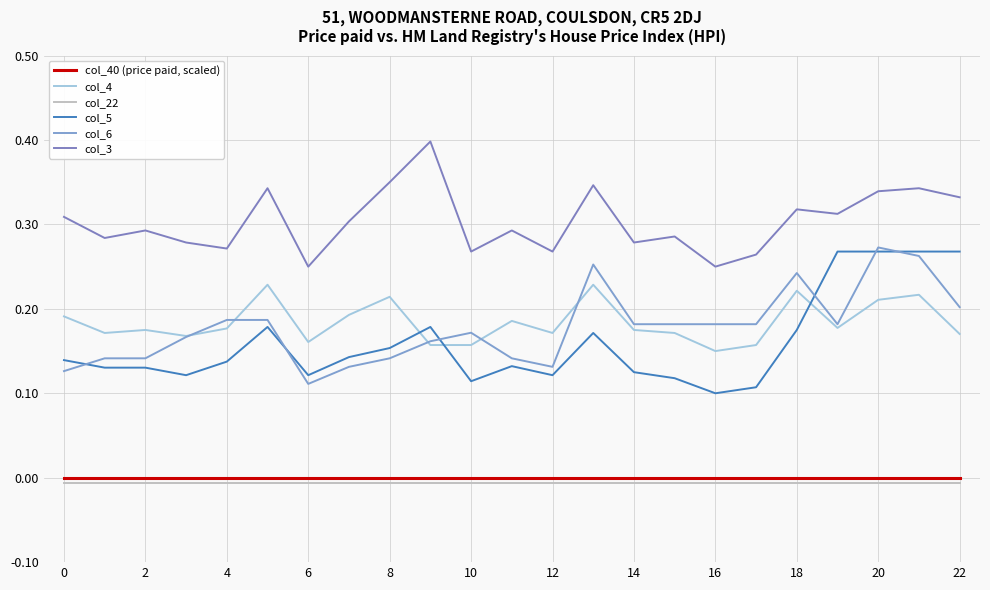

What is the greatest value displayed?

0.4